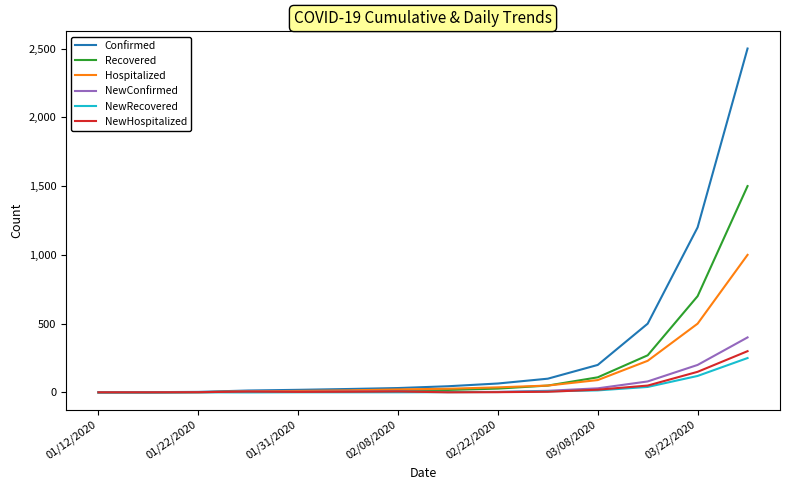

What is the maximum value for NewHospitalized?

300